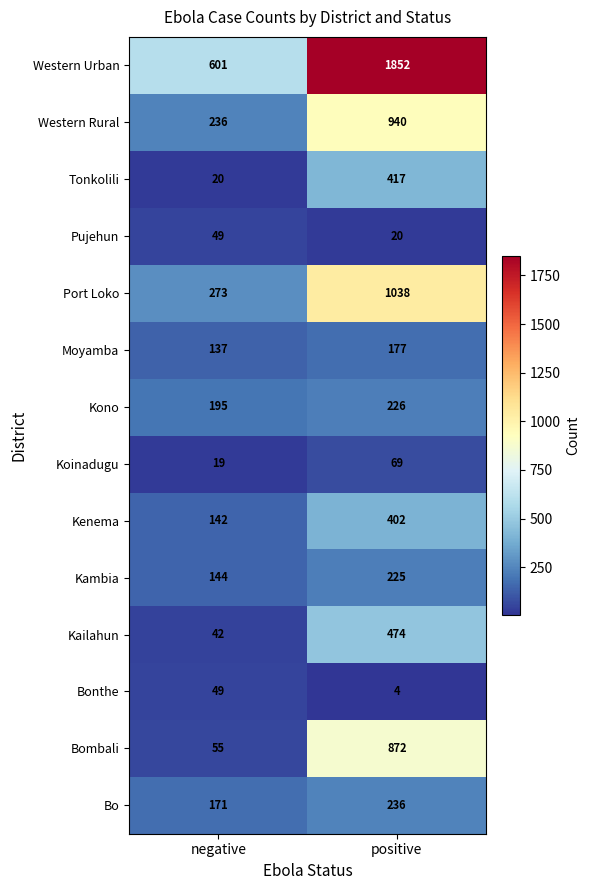

What is the sum of the Tonkolili values at negative and positive?

437